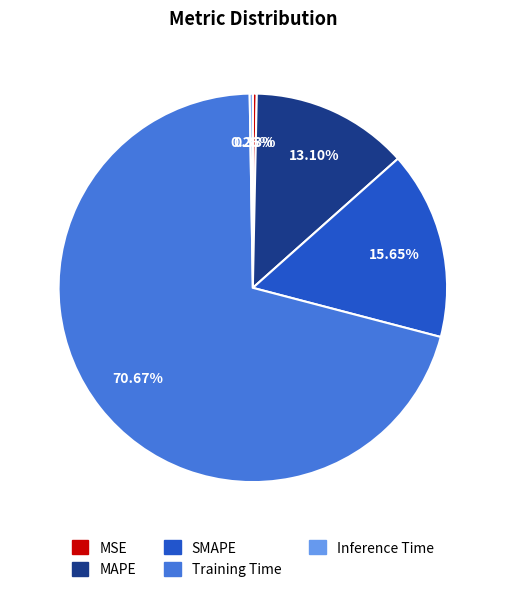

Is the sum of Training Time and MSE greater than half?

Yes